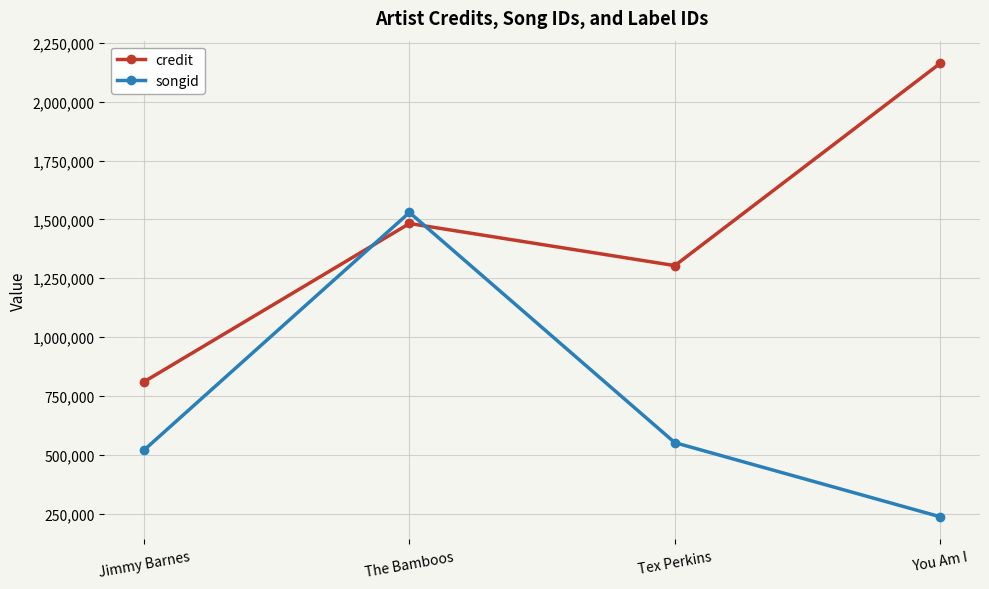

Where does the songid series first go above 551584?

The Bamboos